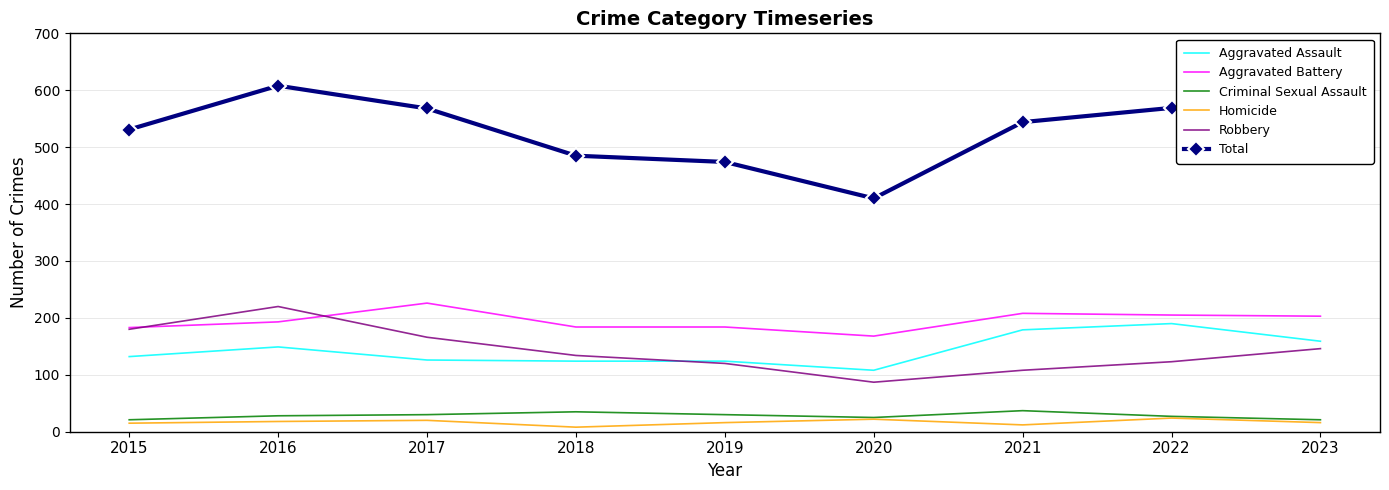

At which category is the sum across all series the highest?

2016